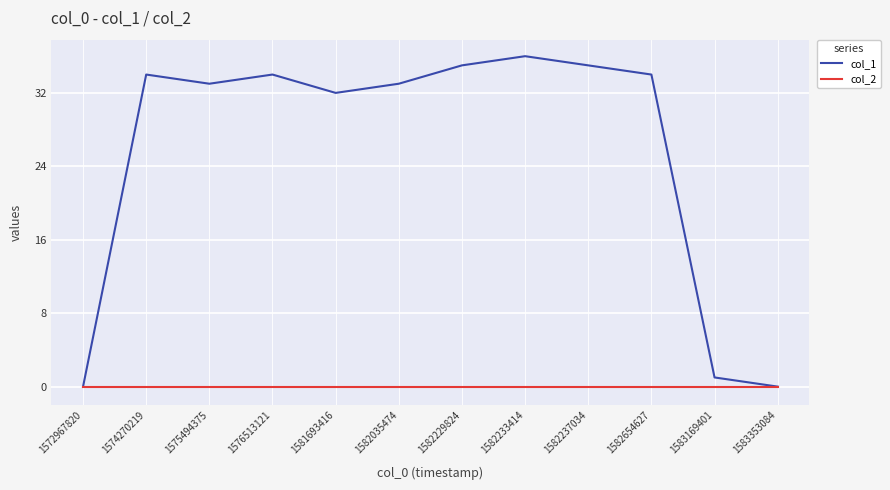

Is it true that col_1 equals 48 at 1582035474?

False